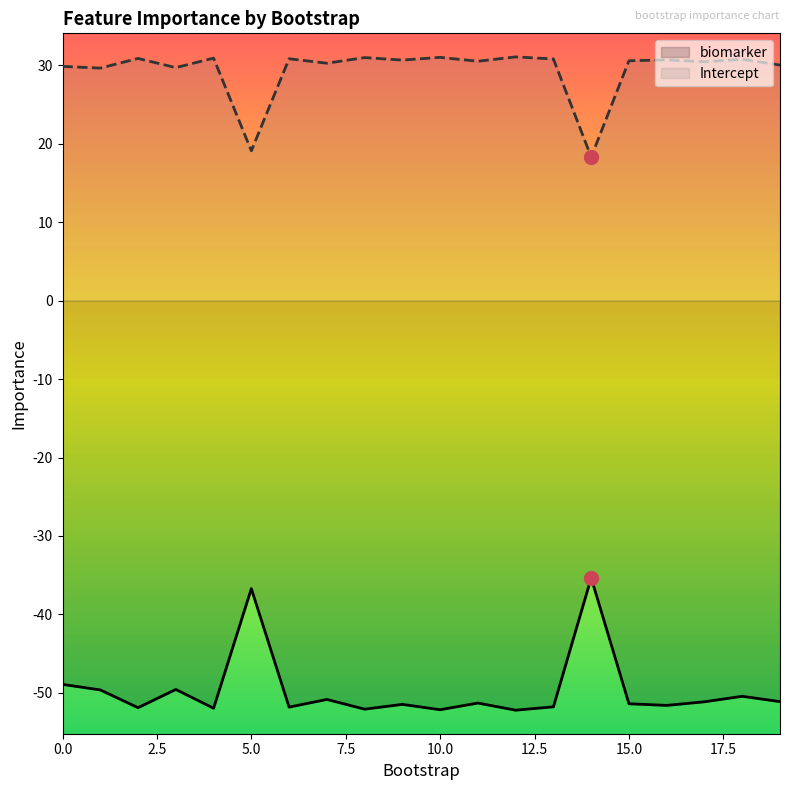

What is the average value of the Intercept series?

29.3